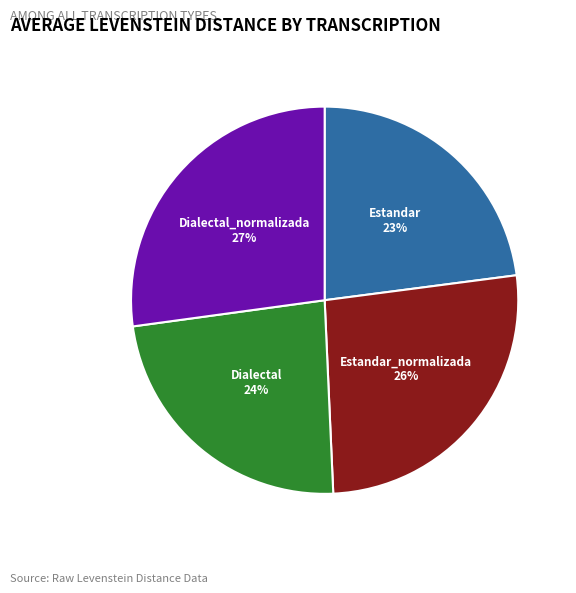

To the nearest percent, what percentage of the pie is Dialectal_normalizada?

27%